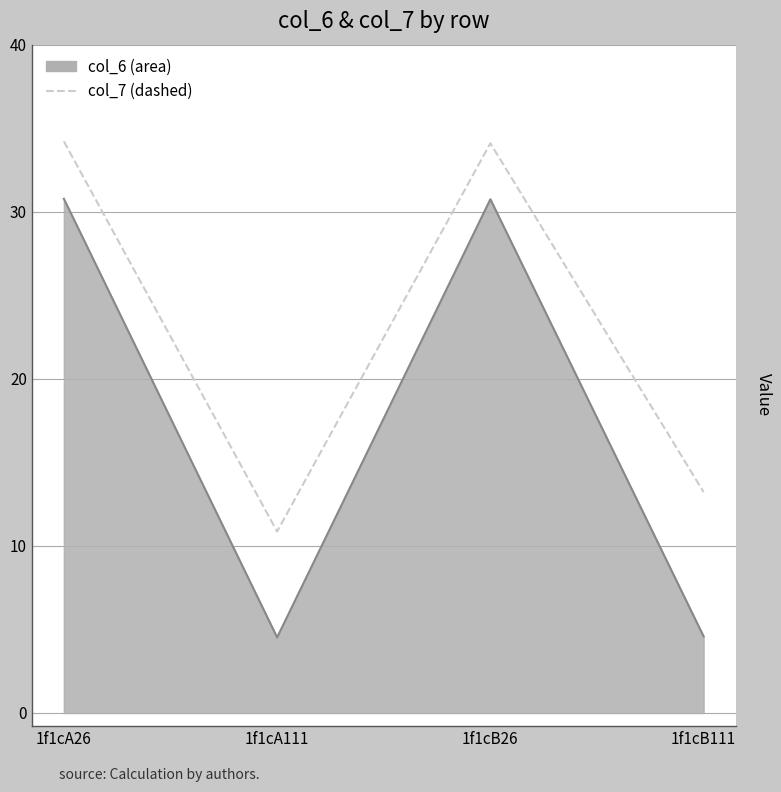

At which category is the sum across all series the highest?

1f1cA26